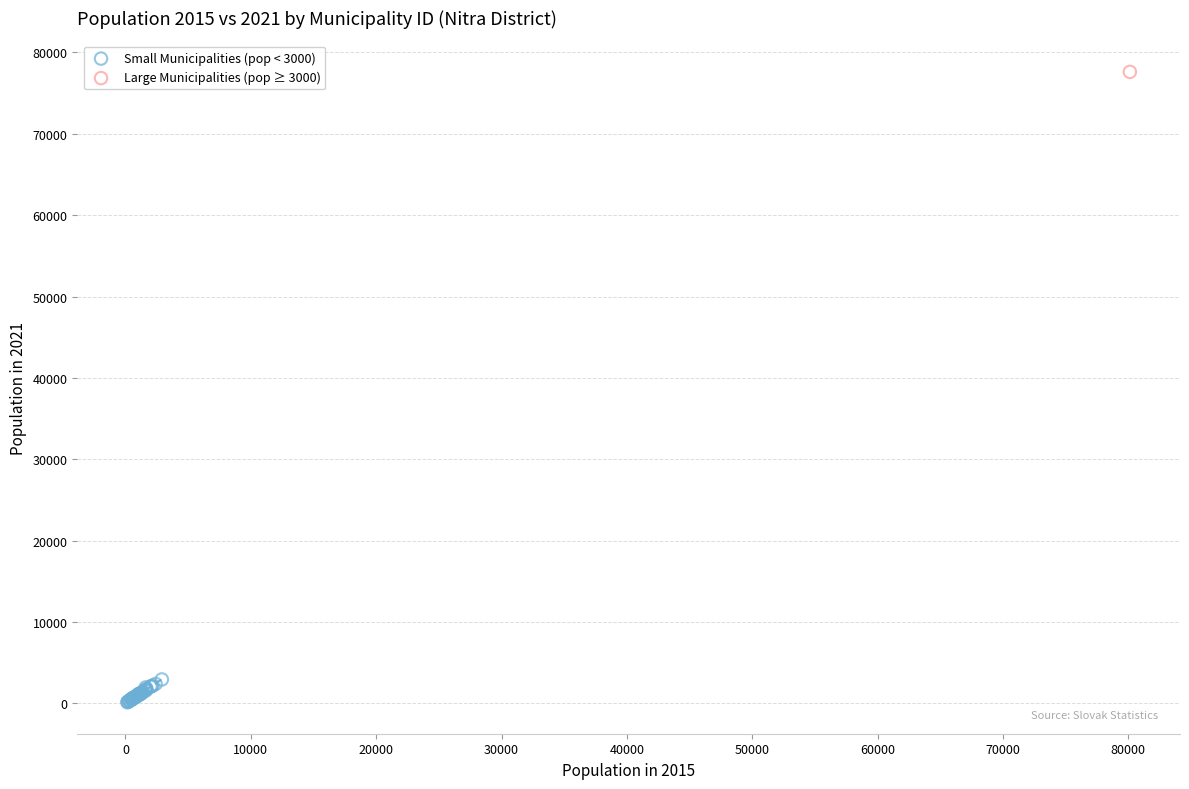

What are all the series names shown in the legend?

Small Municipalities (pop < 3000), Large Municipalities (pop ≥ 3000)